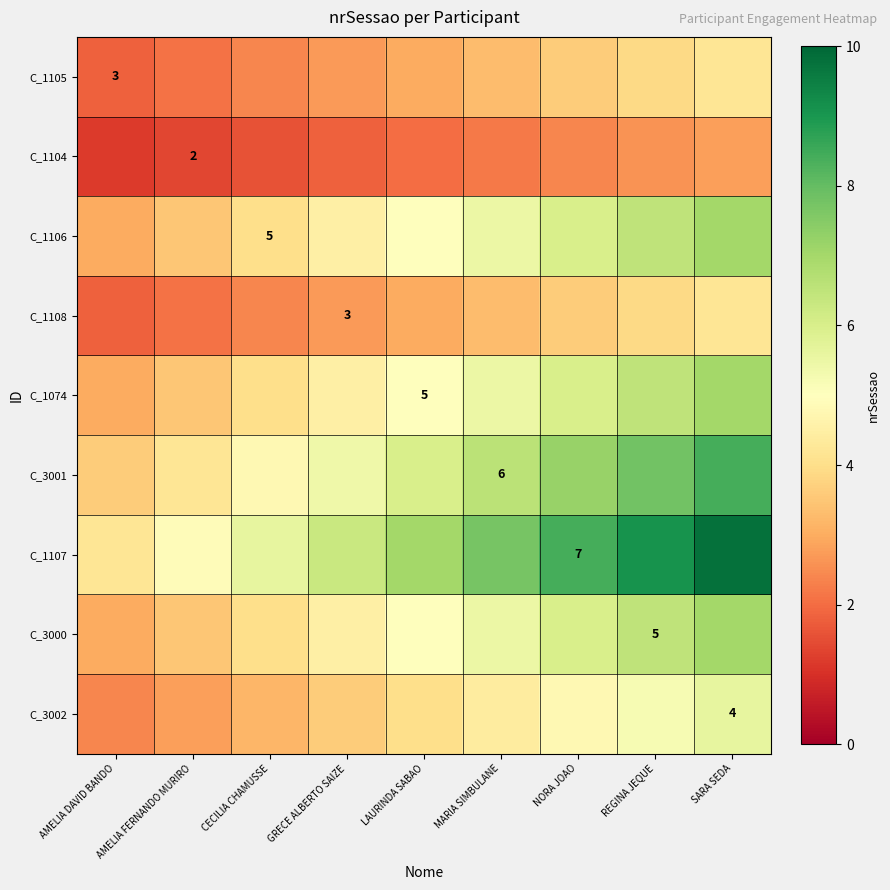

How many categories are shown in the chart?

9